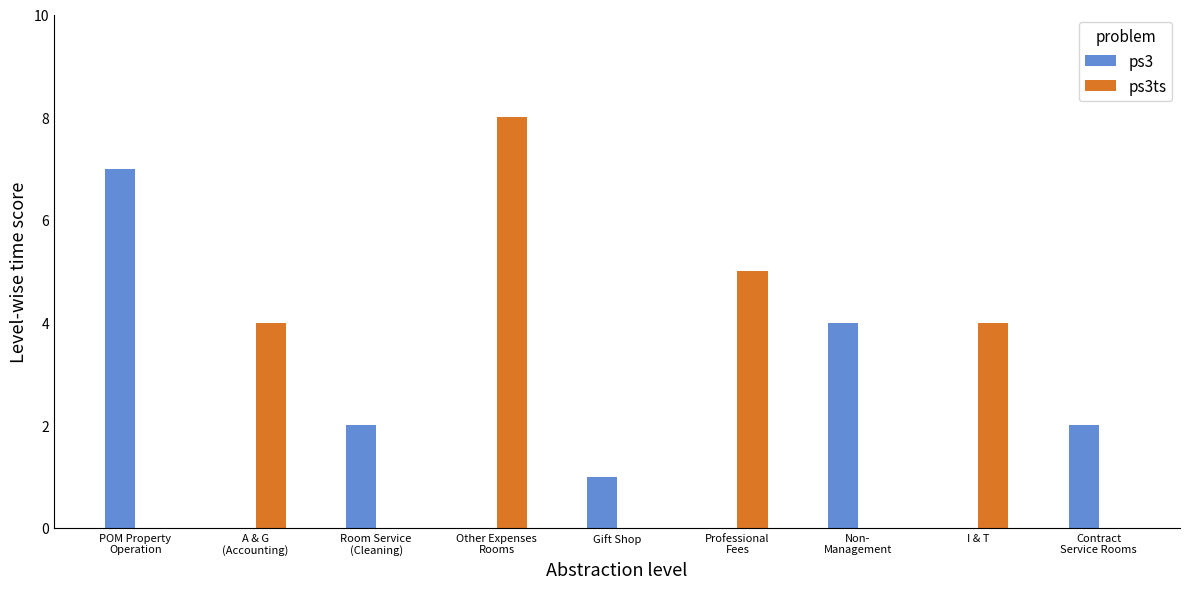

What is the average value of the ps3ts series?

2